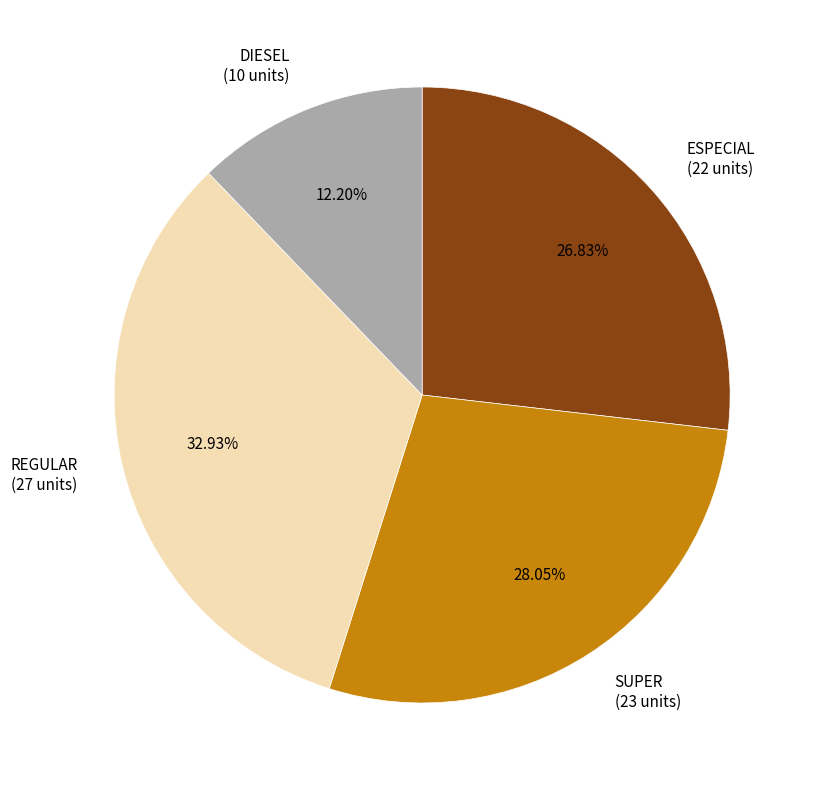

What is the ratio of the value at SUPER to the value at REGULAR?

0.9